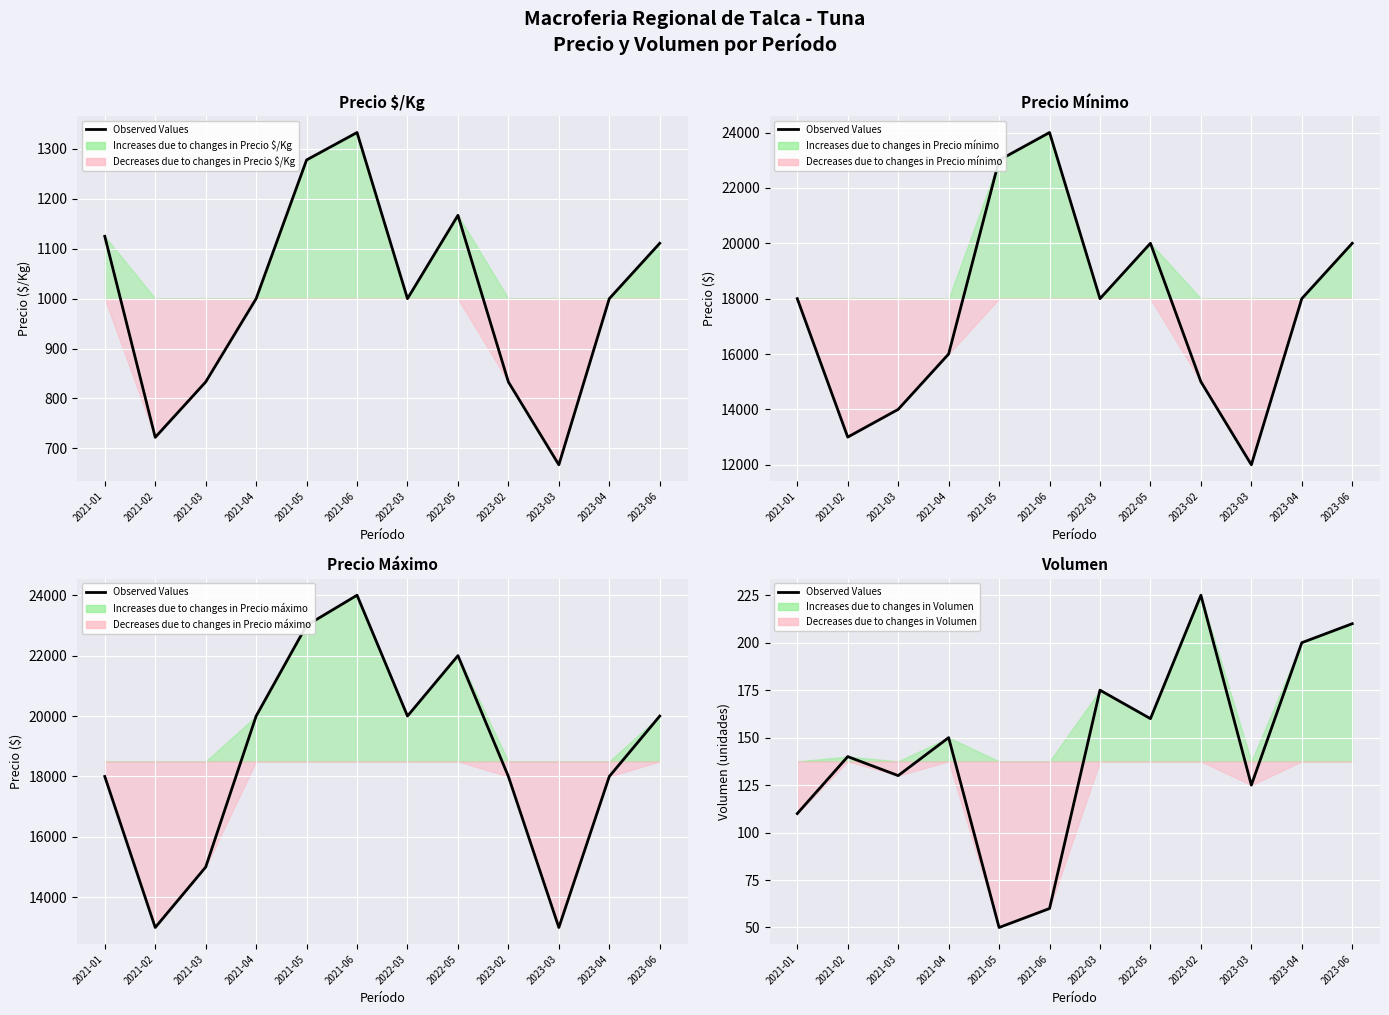

What is the minimum value shown in the chart?

50